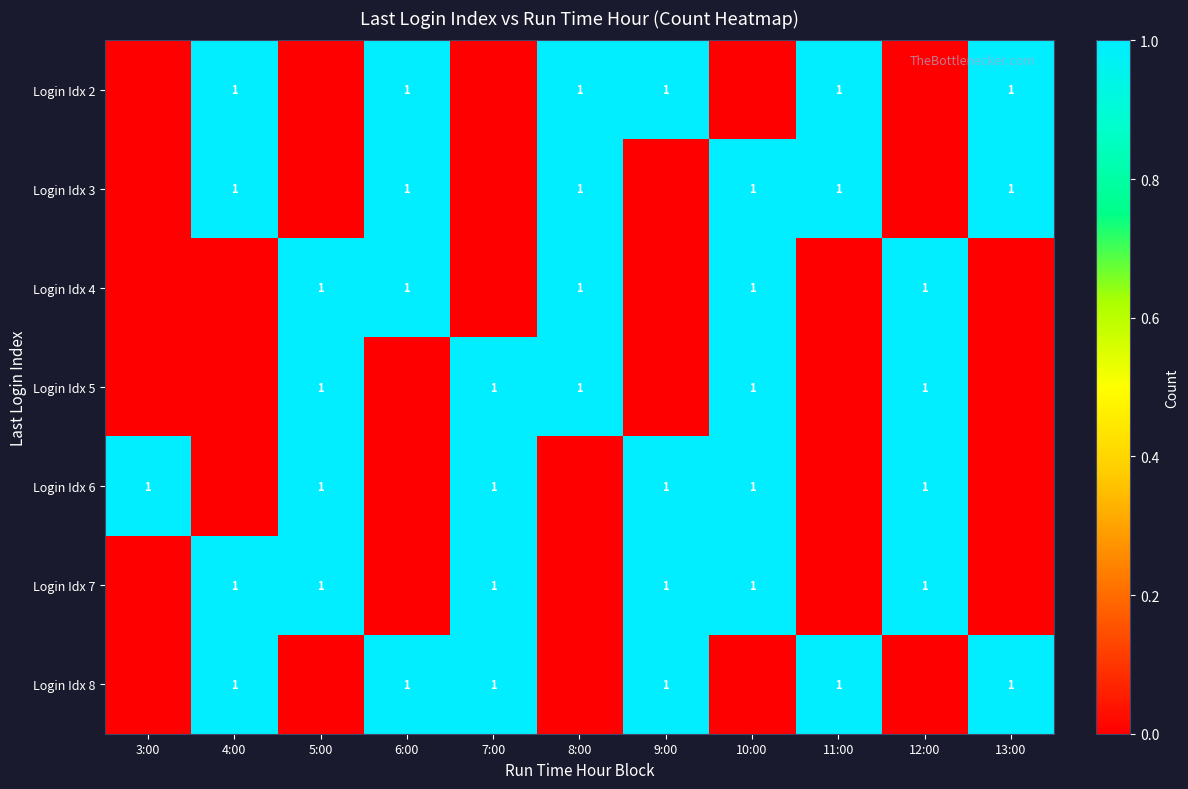

True or false: Login Idx 2 has a value of 1 at 9:00.

True